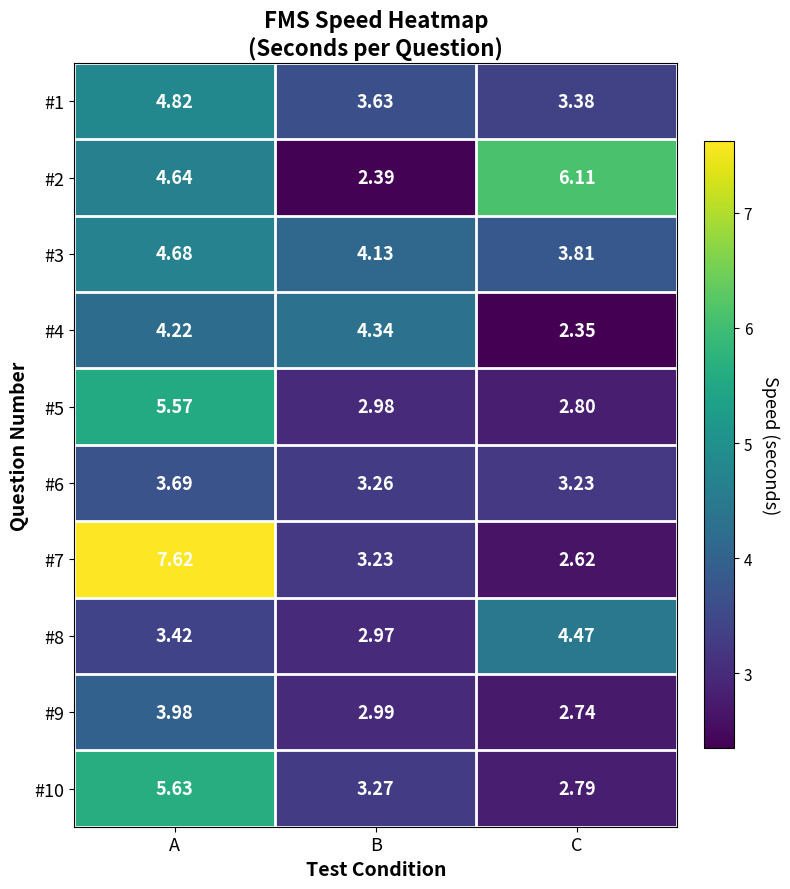

Where is #4 nearest to the value 3?

C